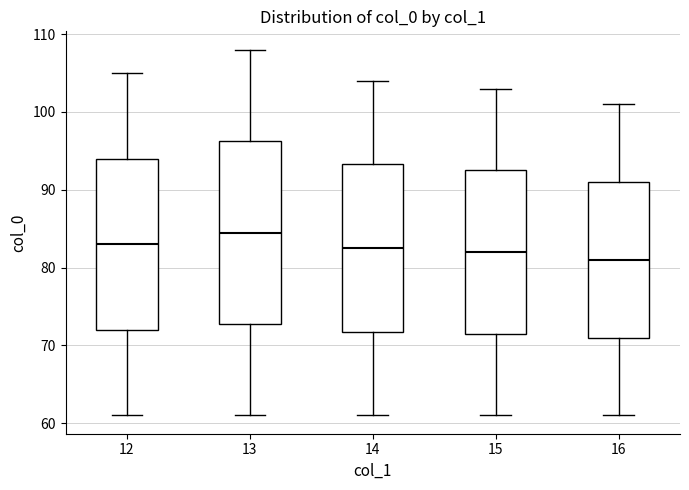

Comparing the boxes themselves (not the whiskers), which one is the tallest?

13